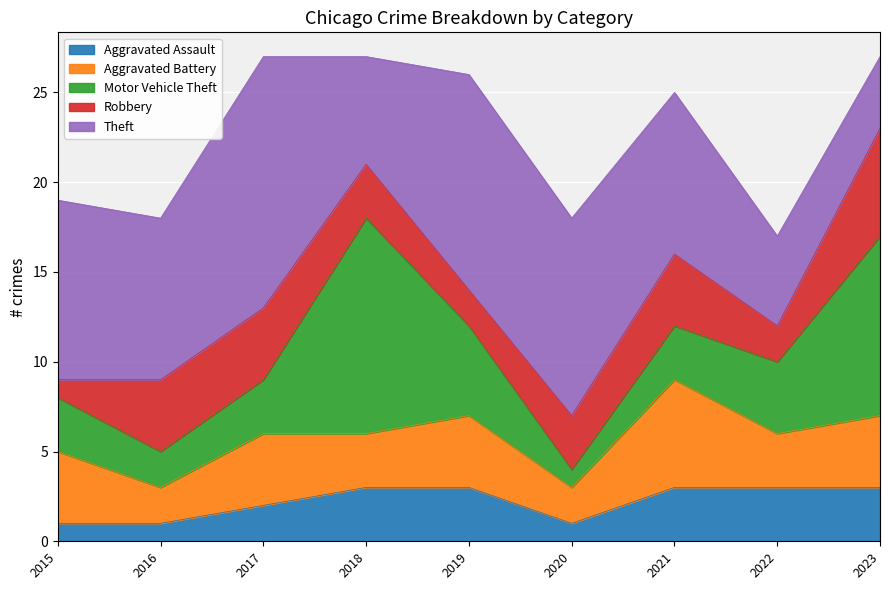

At how many categories does at least one series exceed 3?

9